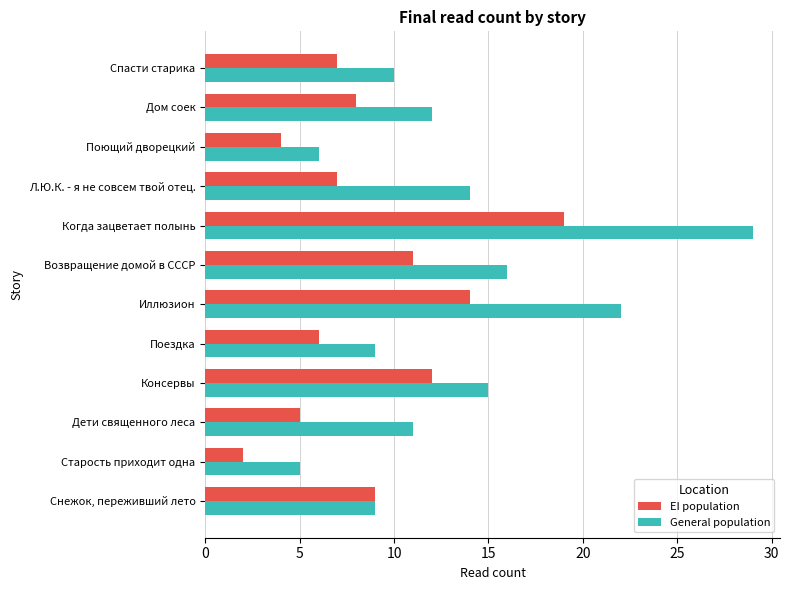

Rank the series at Возвращение домой в СССР from lowest to highest value.

EI population, General population